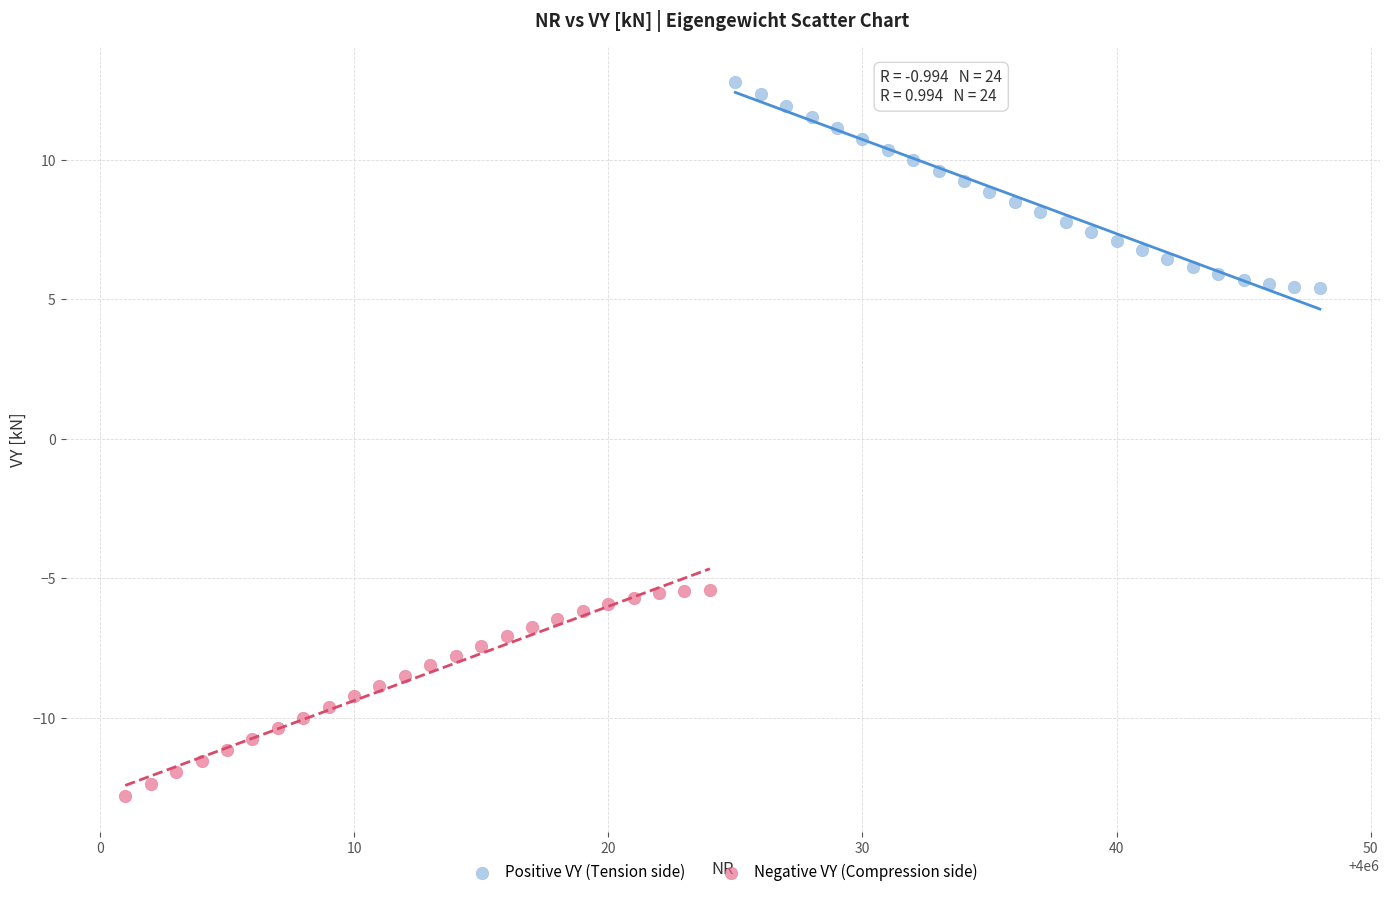

Which series contains the highest Y value?

Positive VY (Tension side)